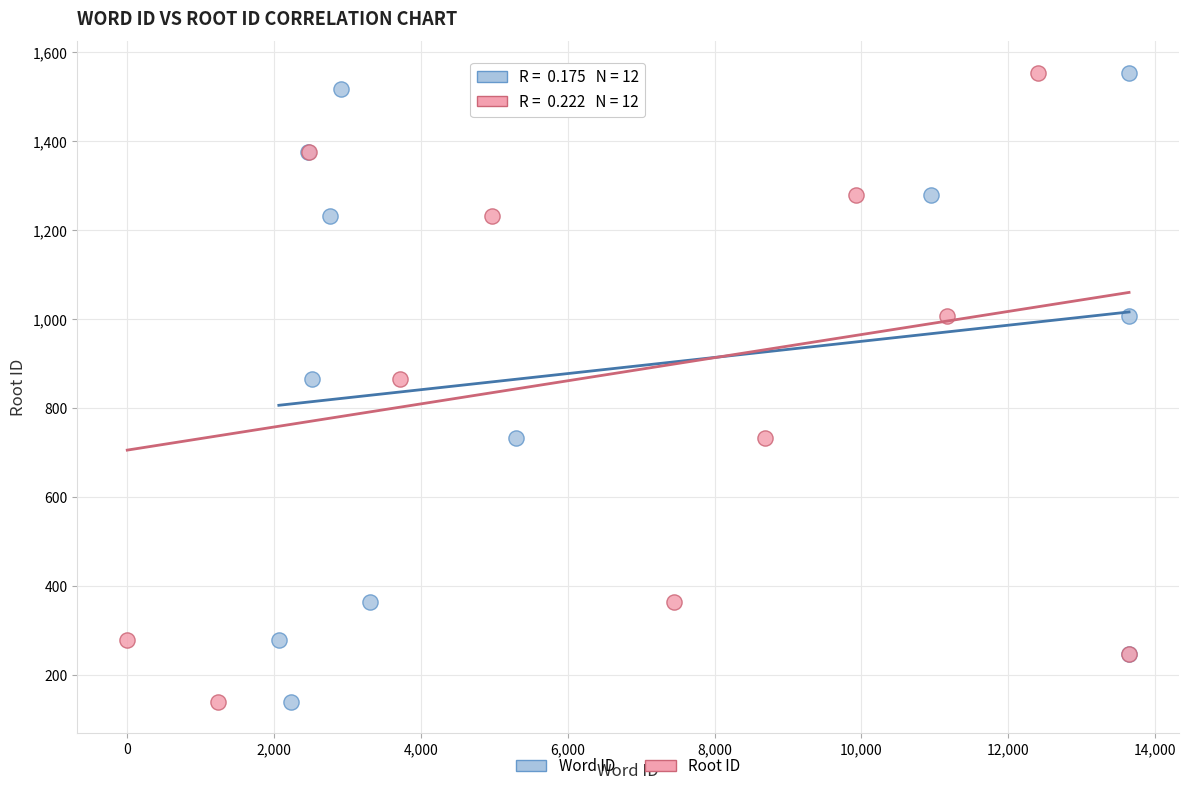

What are all the series names shown in the legend?

Word ID, Root ID